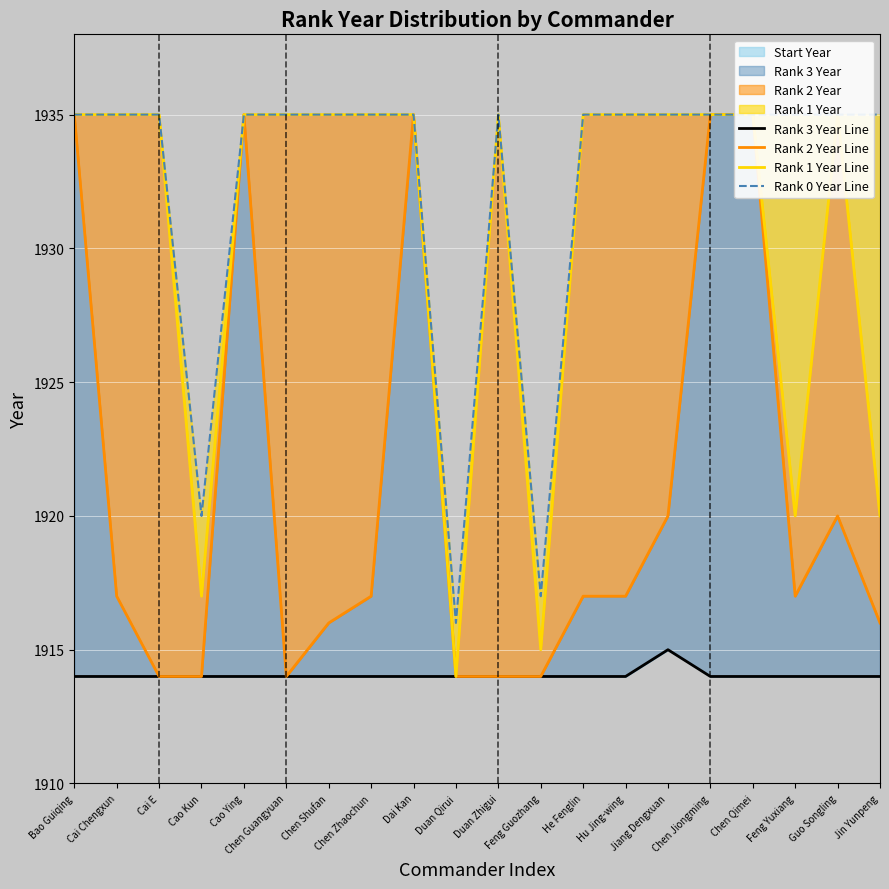

What is the label of the 18th point from the right?

Cai E